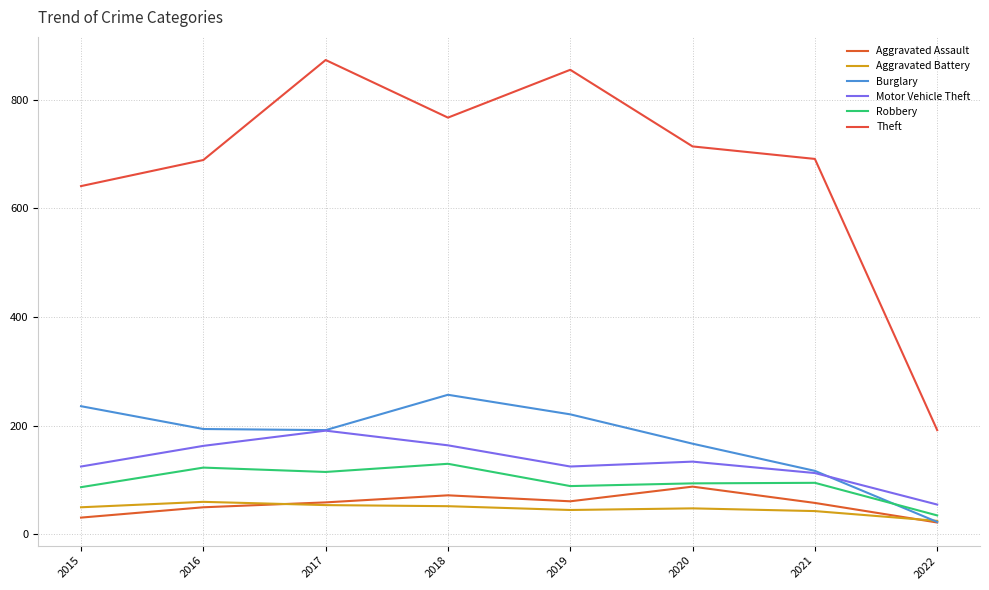

What is the smallest value displayed?

22